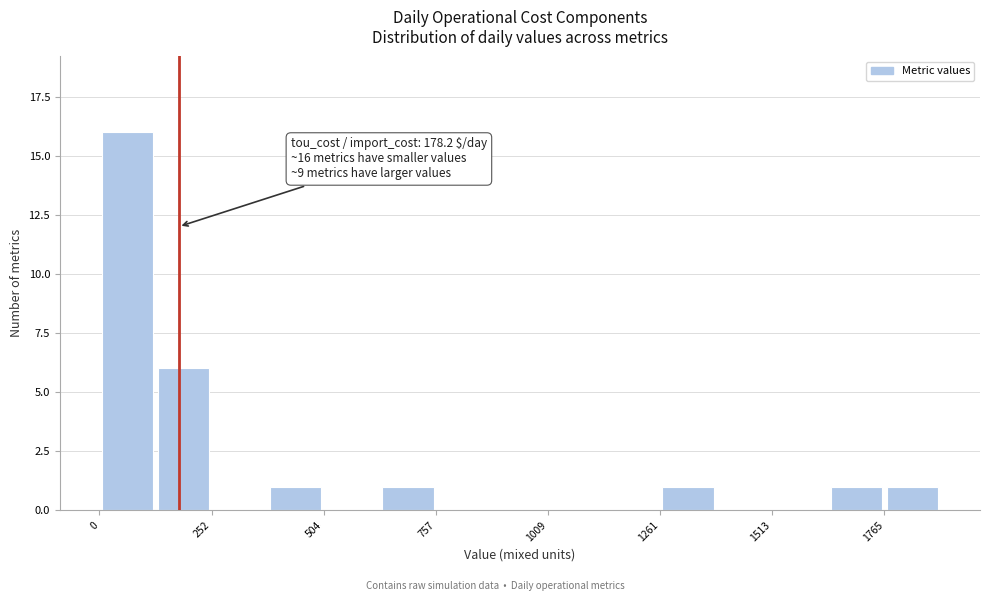

Around what value on the x-axis is the tallest bar? Give the approximate position of its centre, as read against the axis.

50